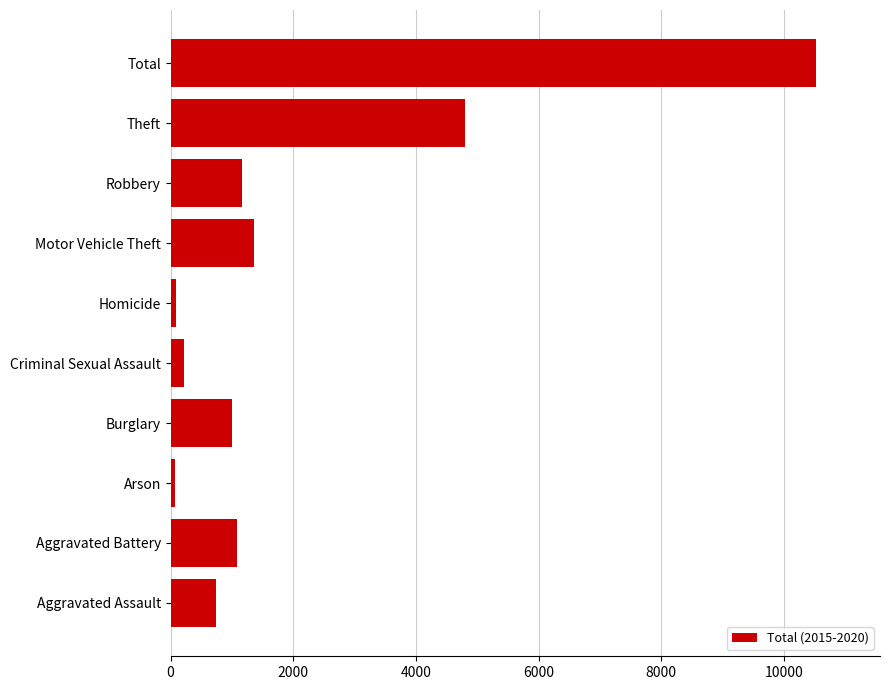

What is the difference between the maximum and second lowest values?

10430